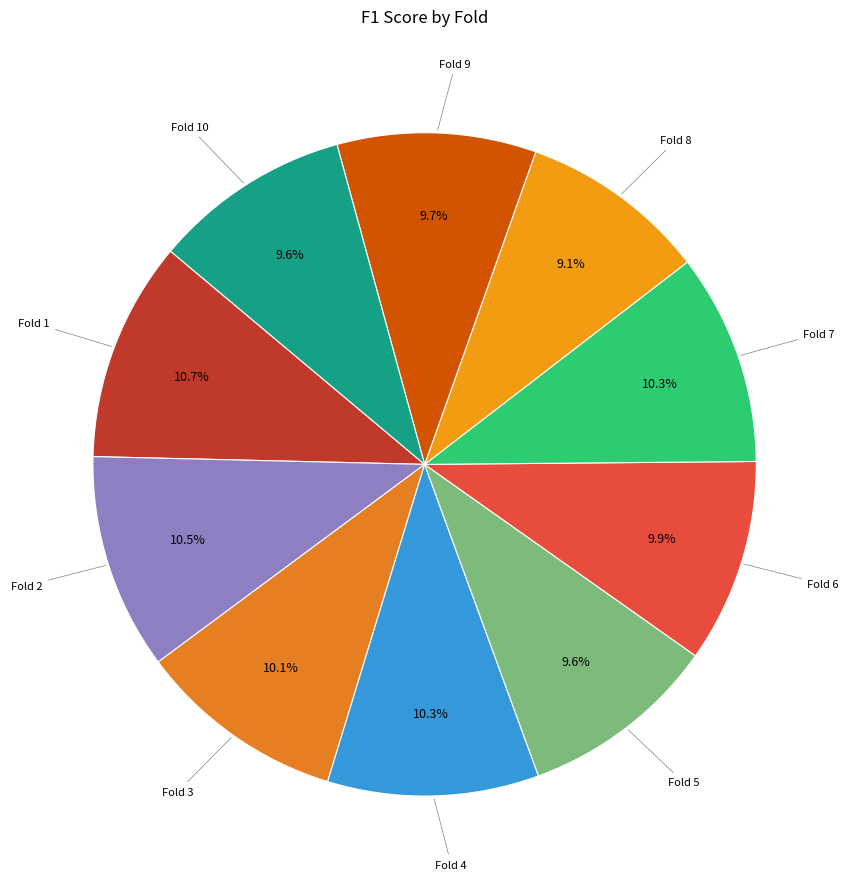

Does Fold 3 account for over 50% of the chart?

No